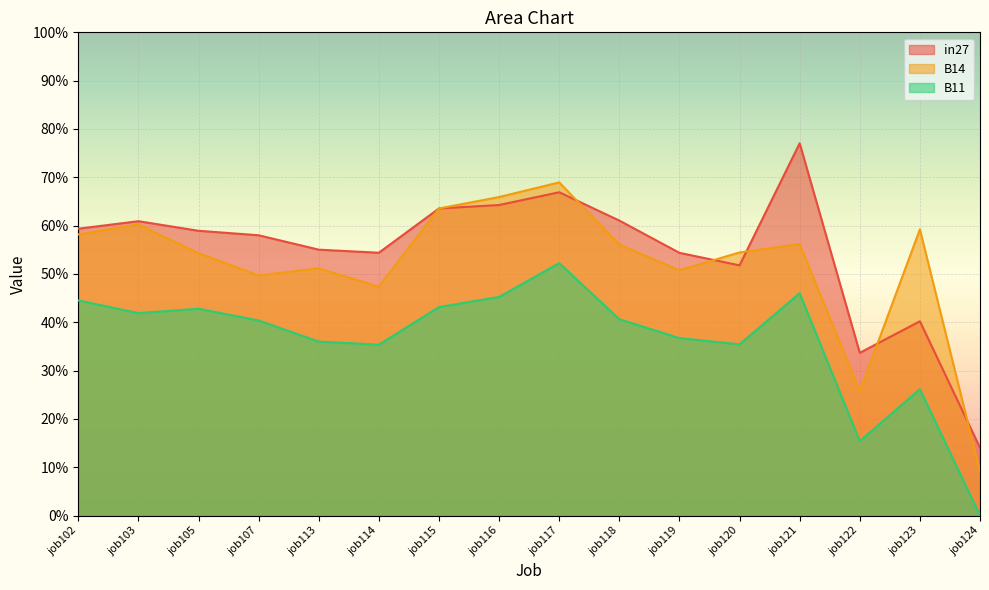

What is the minimum value for B14?

0.1